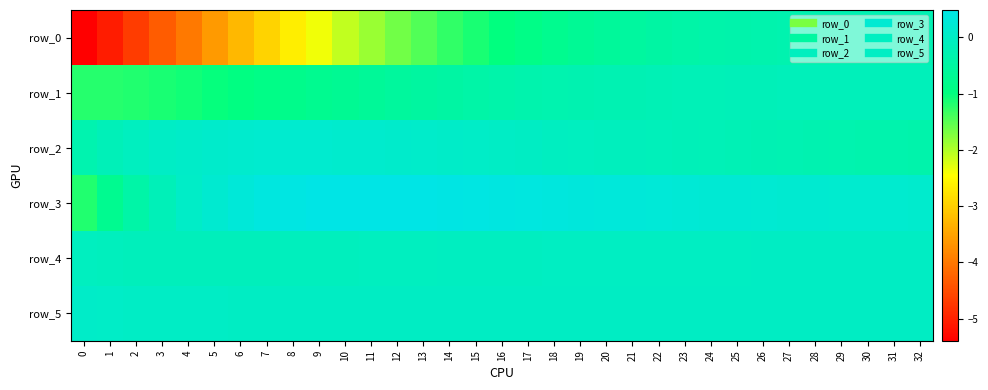

At which category is the sum across all series the highest?

26